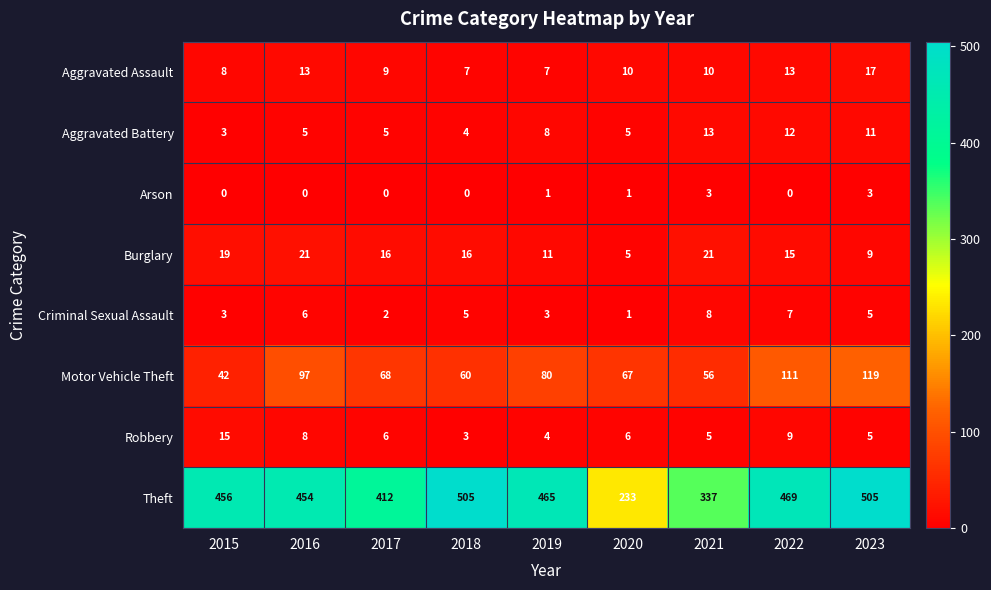

How many data points does each series have?

9